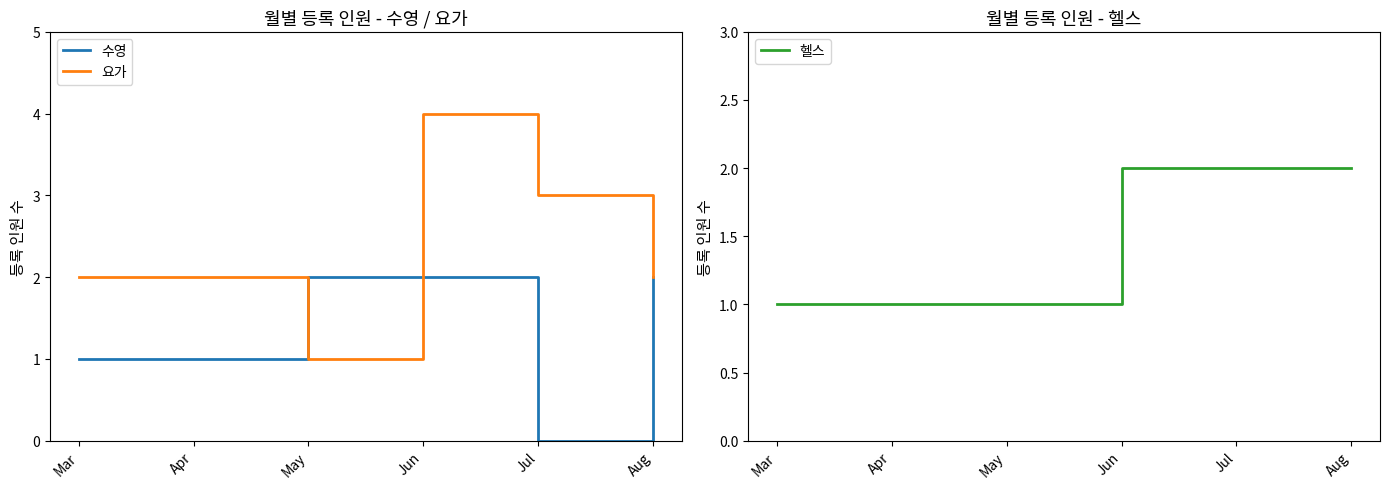

What is the greatest value displayed?

4